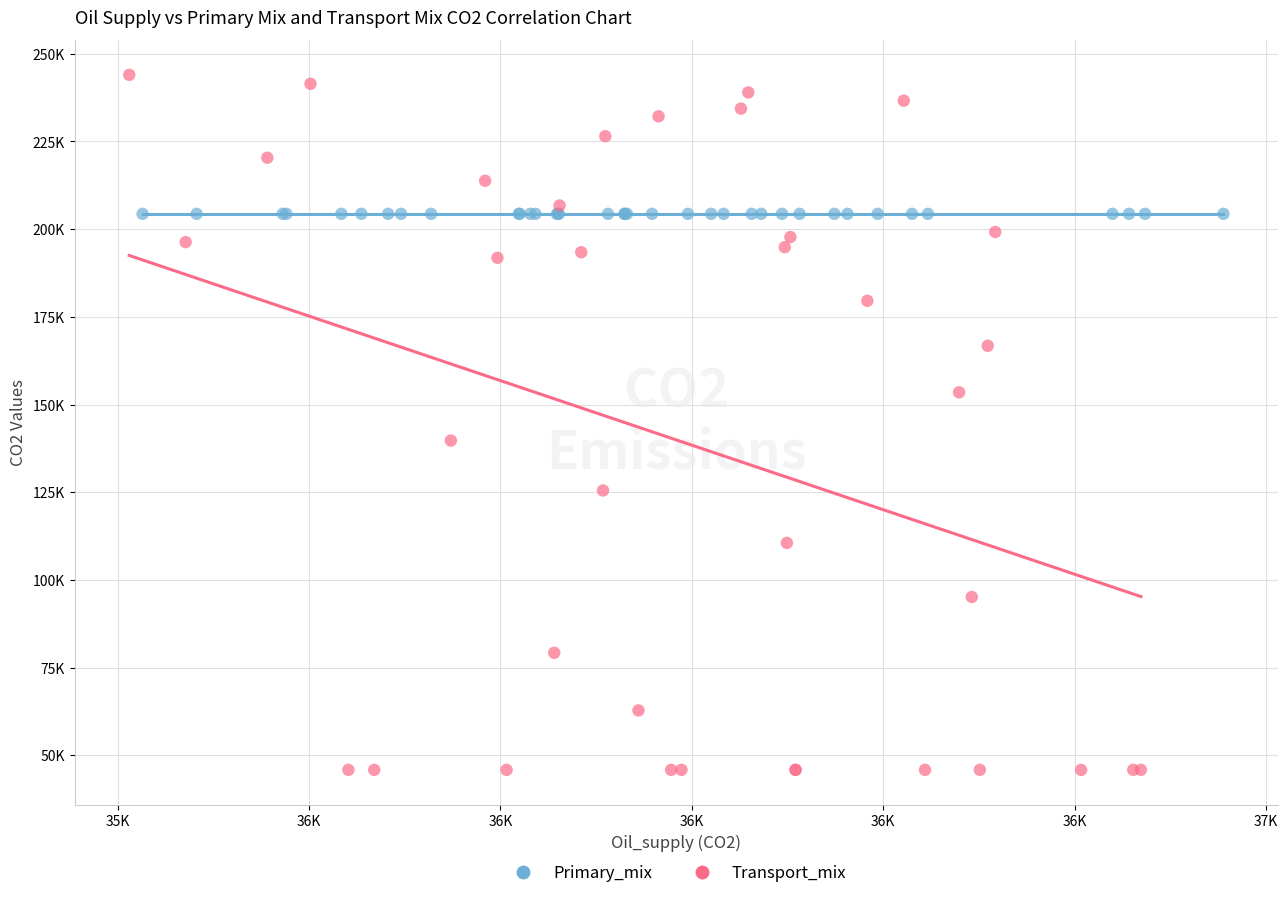

Which series reaches the minimum Y coordinate?

Transport_mix